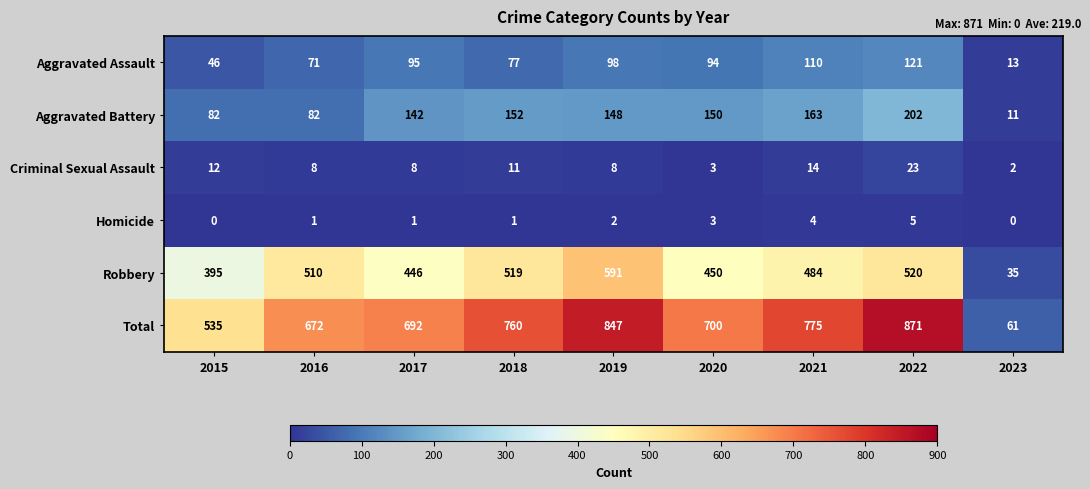

True or false: Criminal Sexual Assault has a value of 11 at 2018.

True